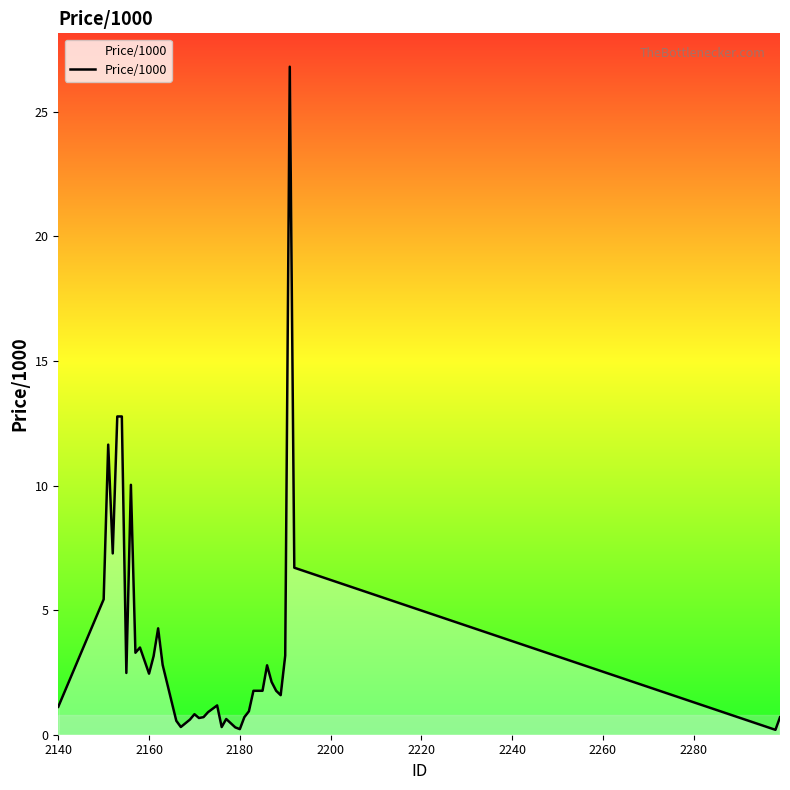

What is the maximum value shown in the chart?

26.8